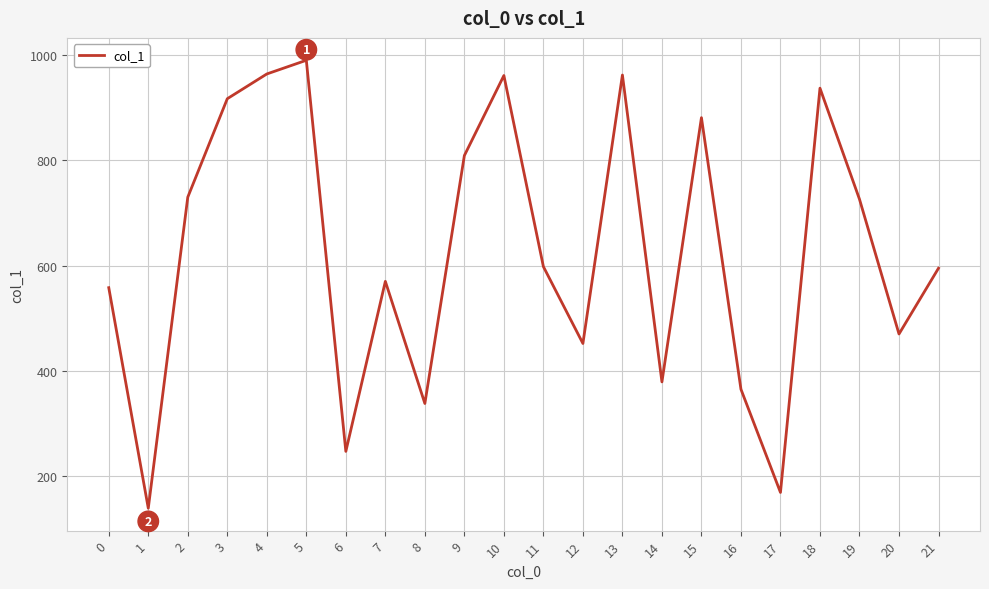

Approximately how many times larger is the value at 21 compared to 6?

2.4